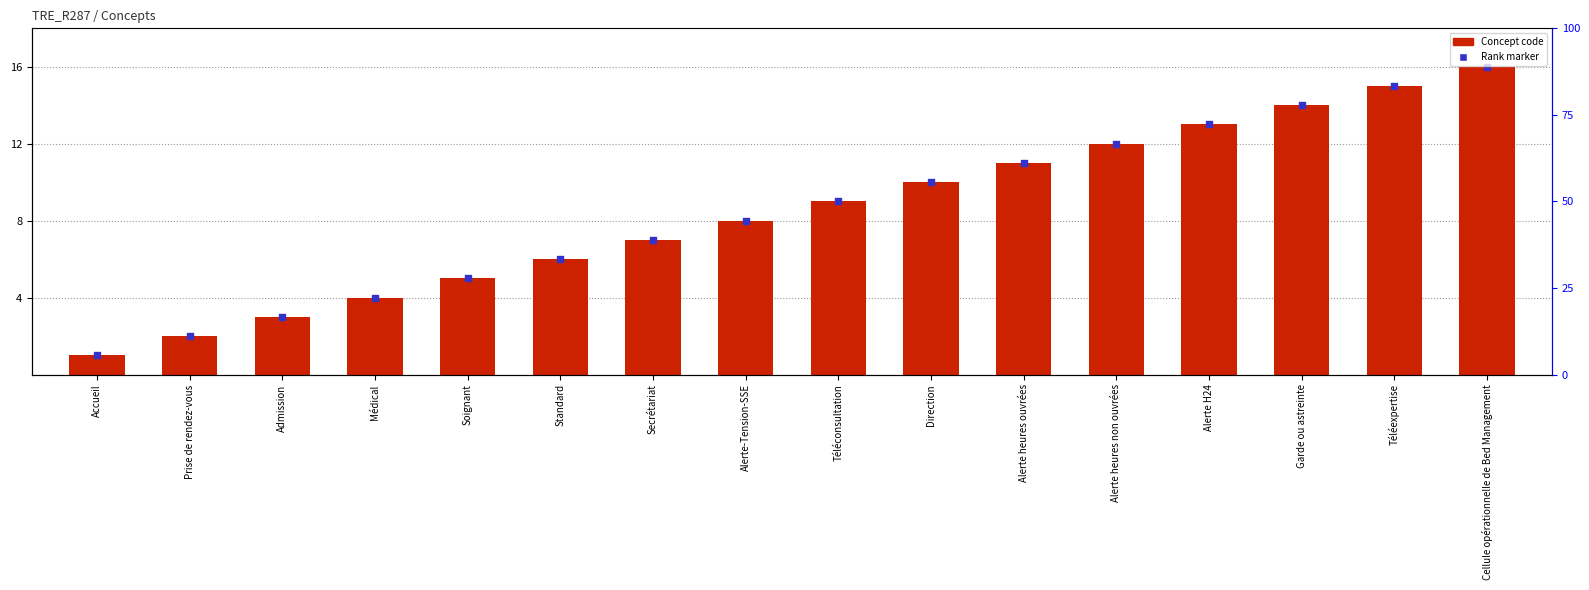

At which category is the sum across all series the highest?

Cellule opérationnelle de Bed Management